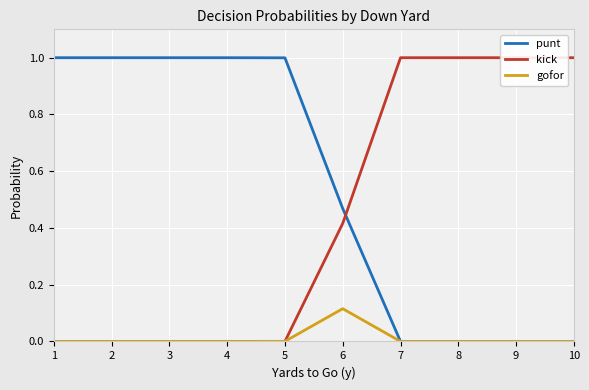

At how many categories does at least one series exceed 0?

10